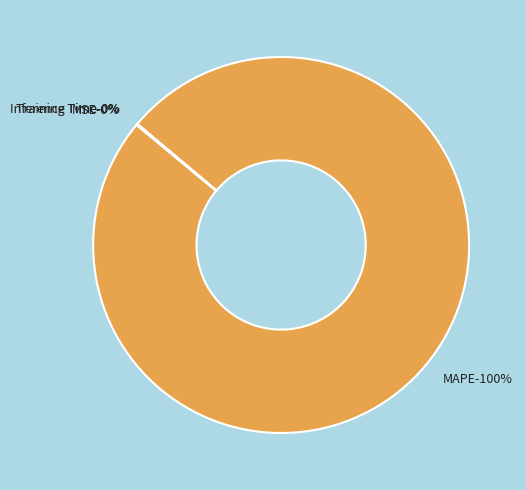

Does Training Time represent more than half of the total?

No